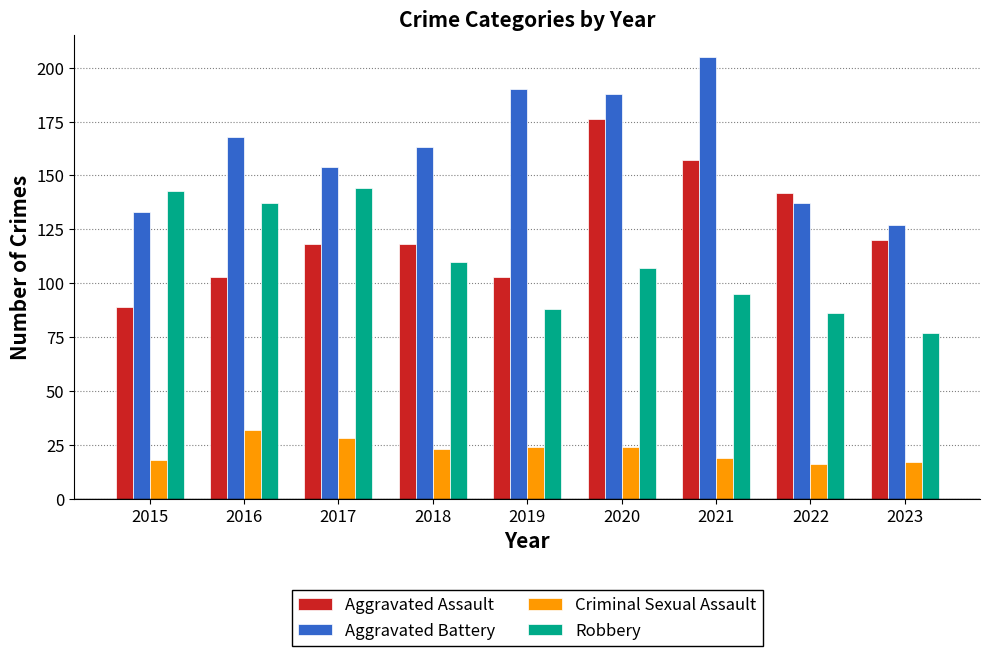

Are the bars horizontal?

No